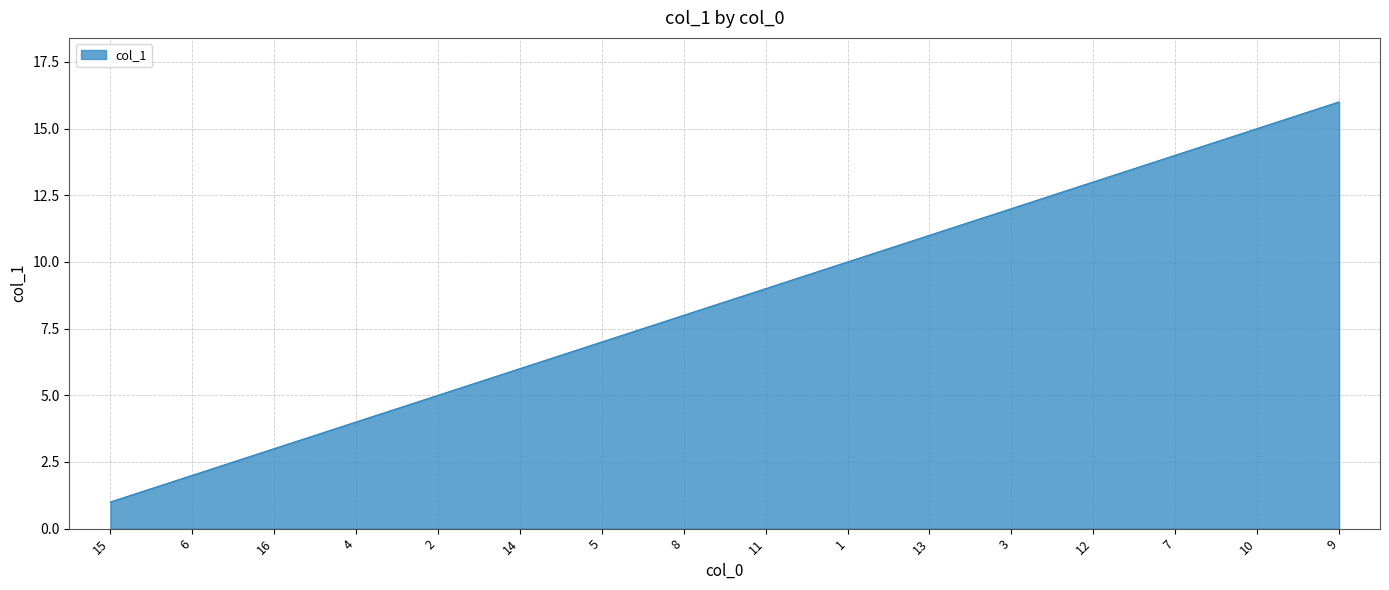

The chart shows a value of 12 at 3. True or false?

True